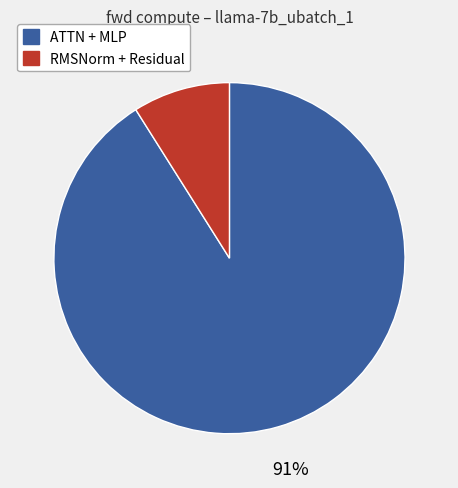

Combined, do ATTN + MLP and RMSNorm + Residual account for over 50%?

Yes